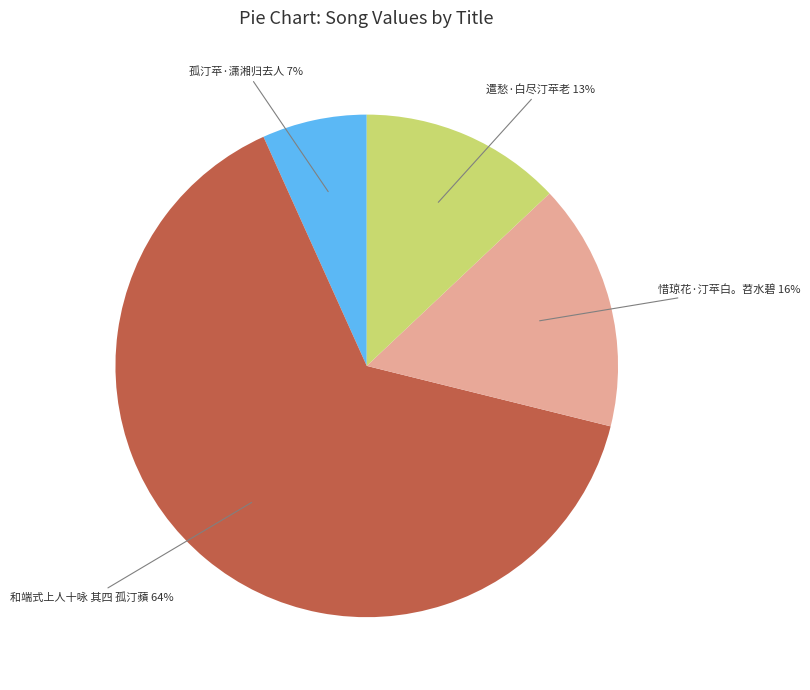

How many segments does this pie chart have?

4